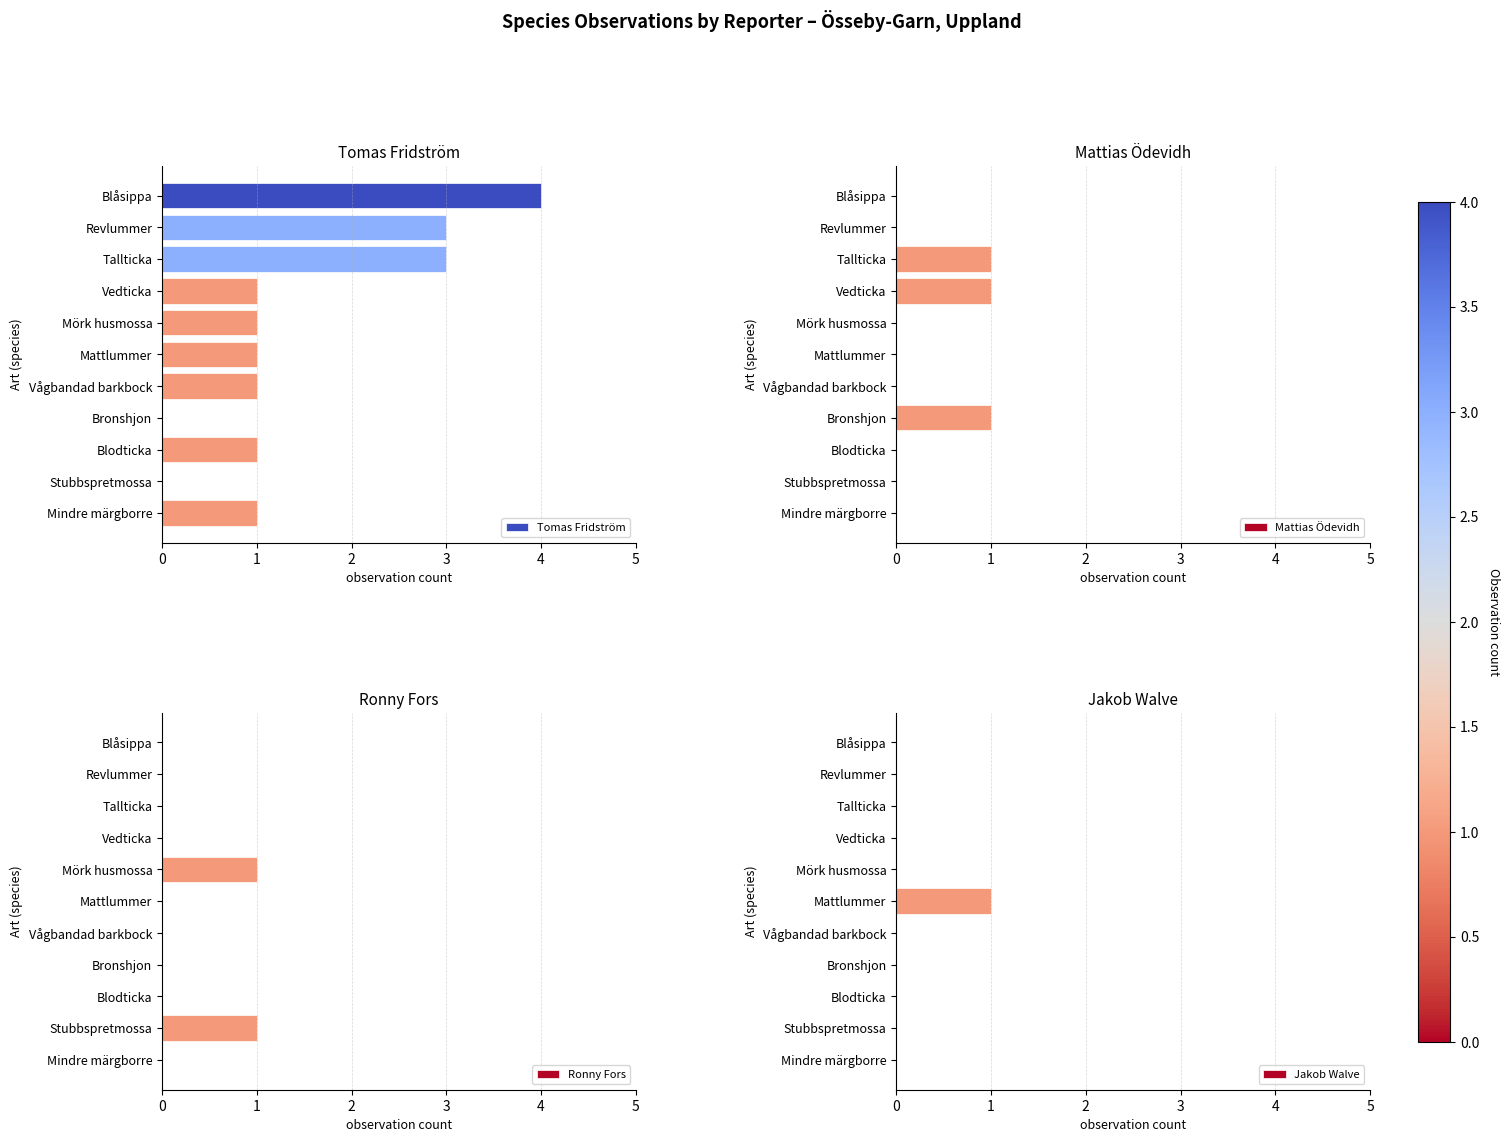

Count the number of categories in the chart.

11